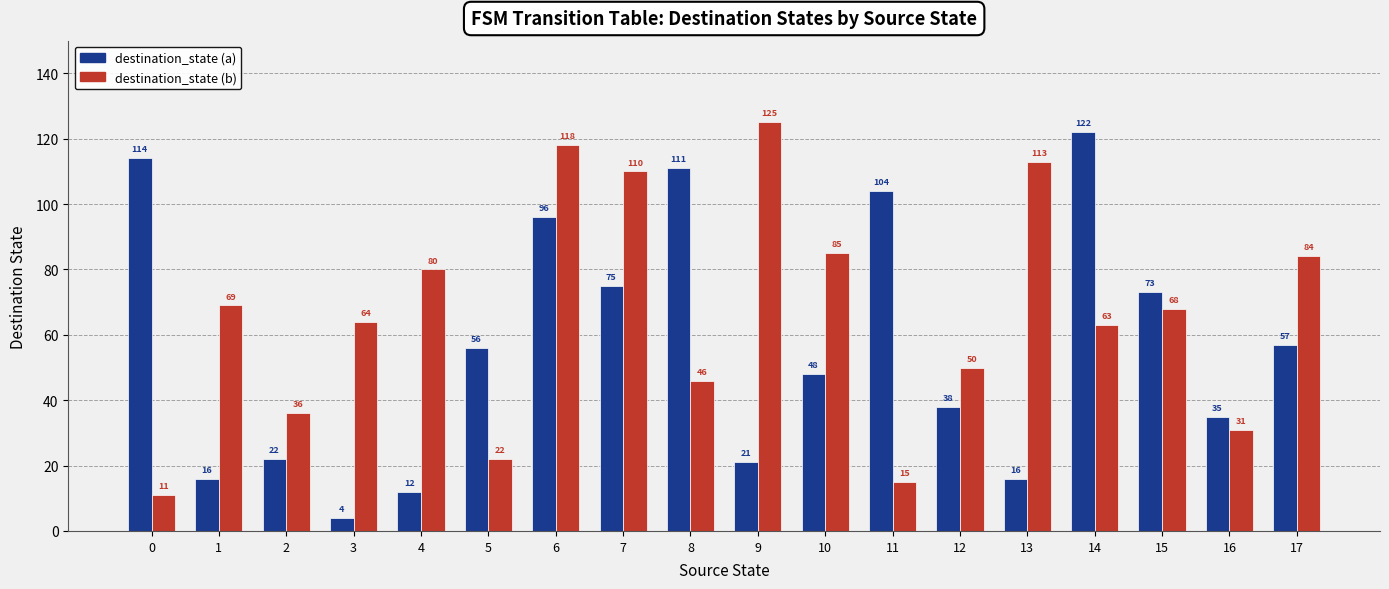

Between 2 and 8, which series saw the biggest shift?

destination_state (a)